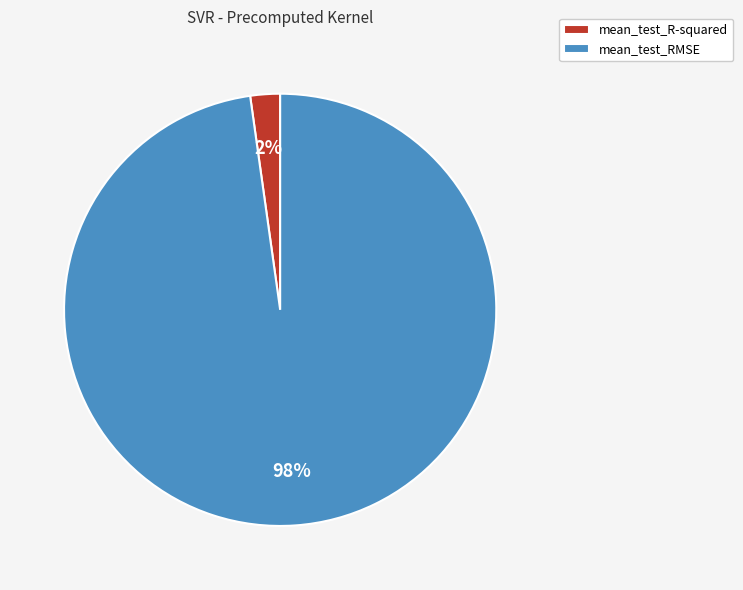

Count the number of slices in the pie.

2